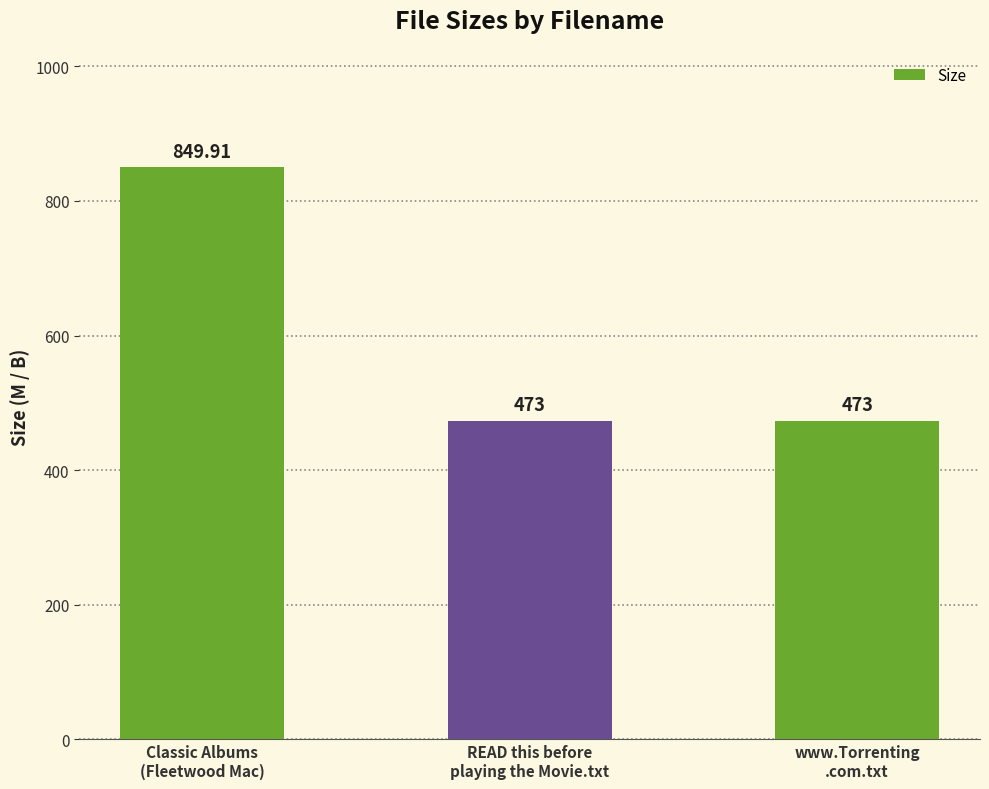

True or false: the data shows 473.0 at READ this before
playing the Movie.txt.

True